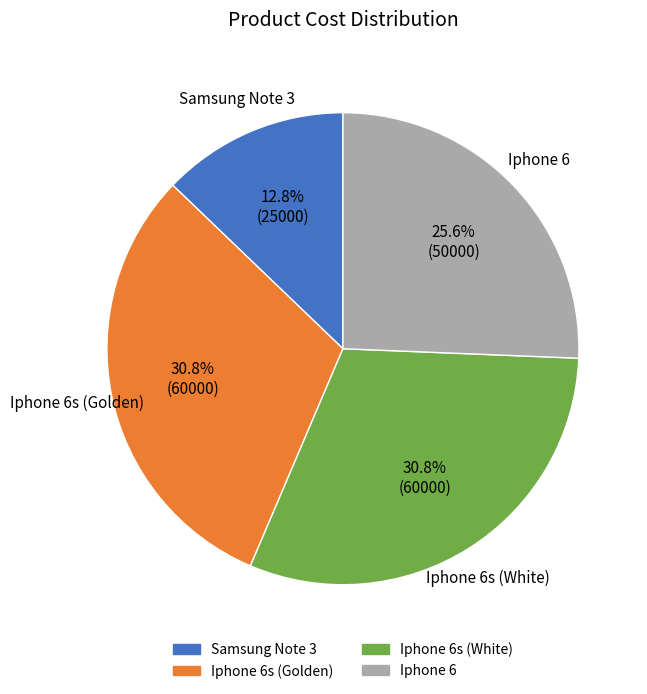

How many segments does this pie chart have?

4